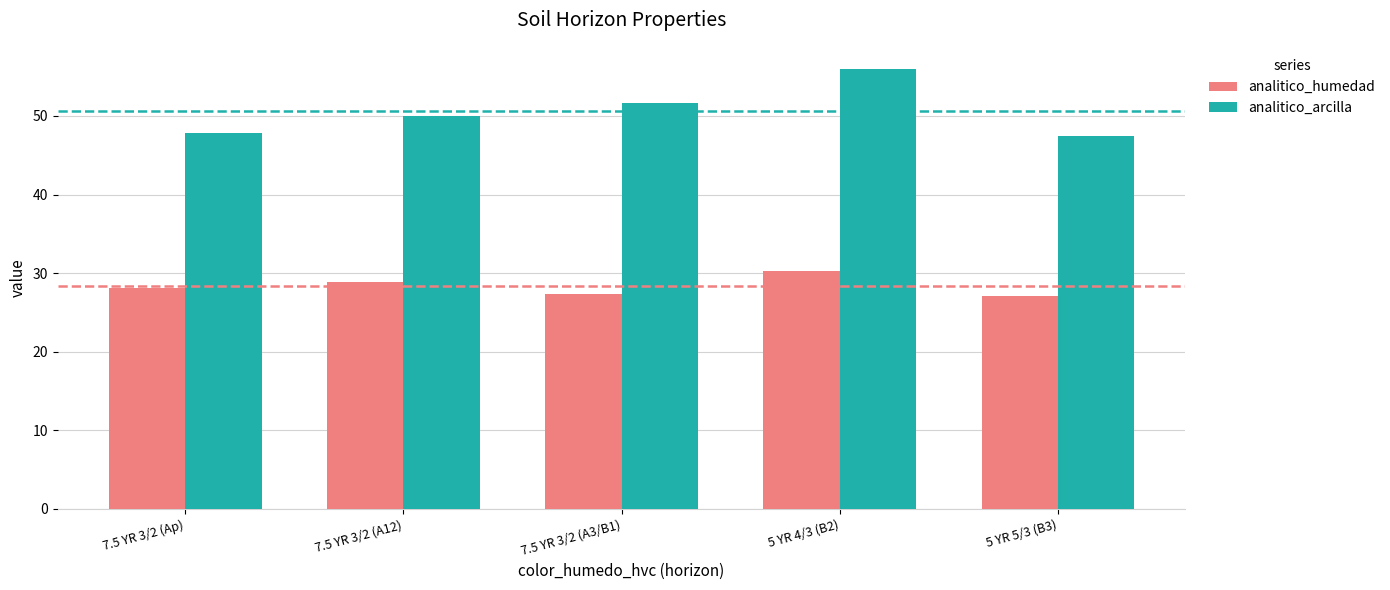

What is the value of the analitico_humedad bar at the 3rd from the left?

27.3